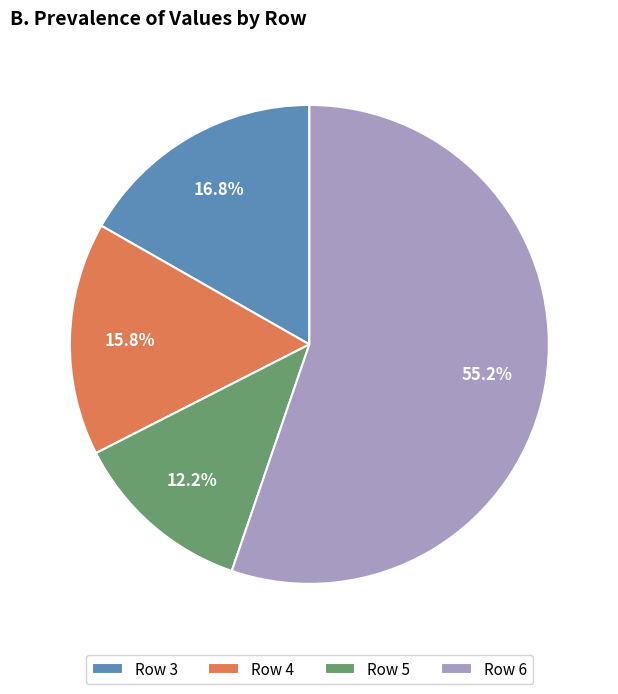

What is the ratio of the value at Row 4 to the value at Row 3?

0.9